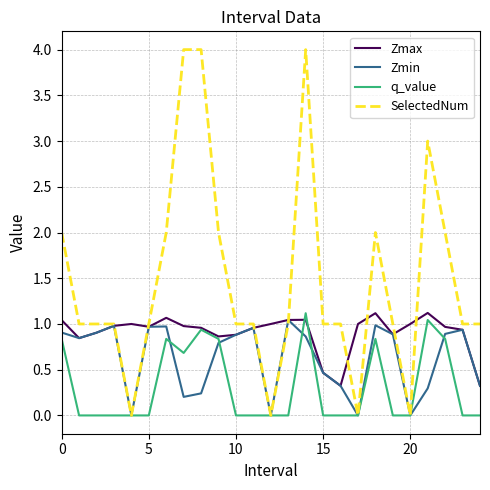

Is this an area chart (filled region under the line)?

No